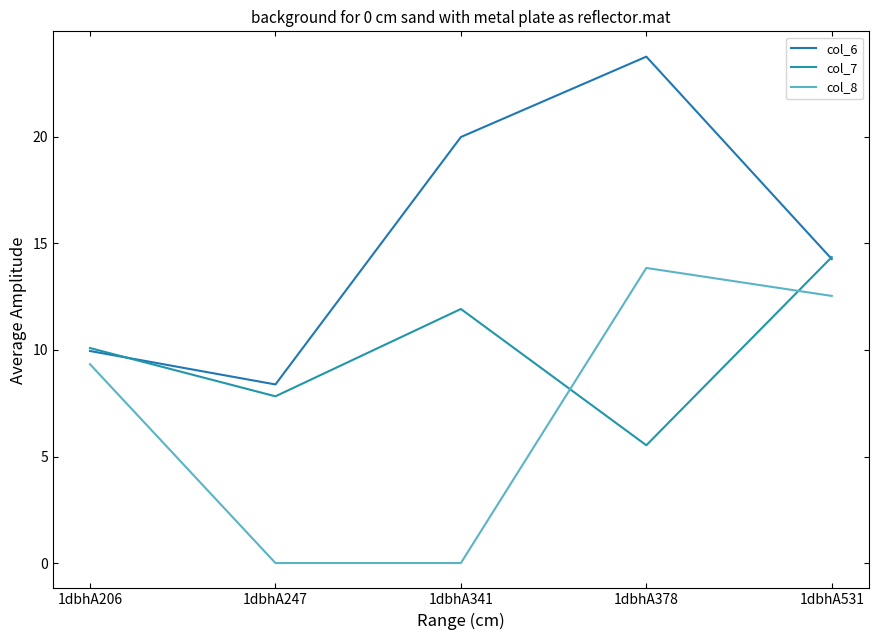

Where is col_7 nearest to the value 9?

1dbhA206